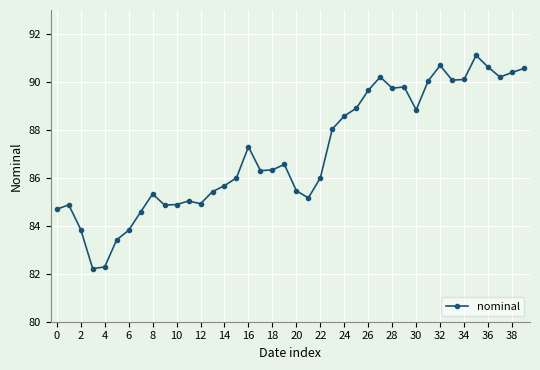

What is the greatest value displayed?

91.1